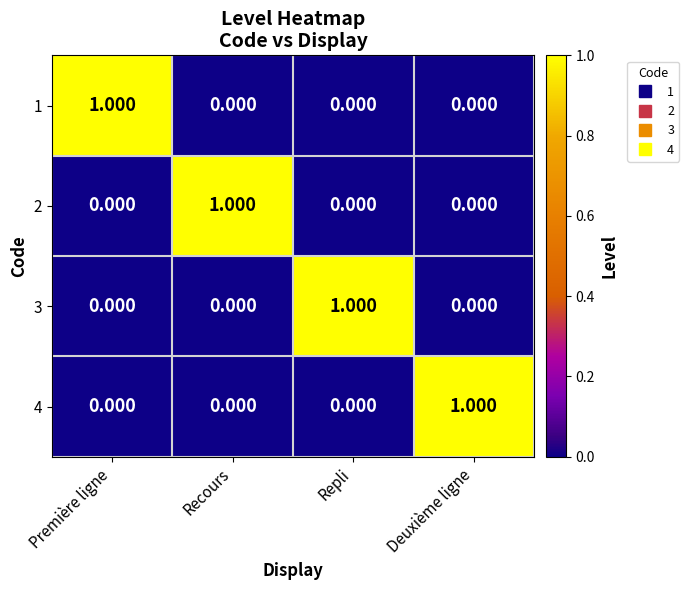

Which category has the highest value in the 1 series?

Première ligne